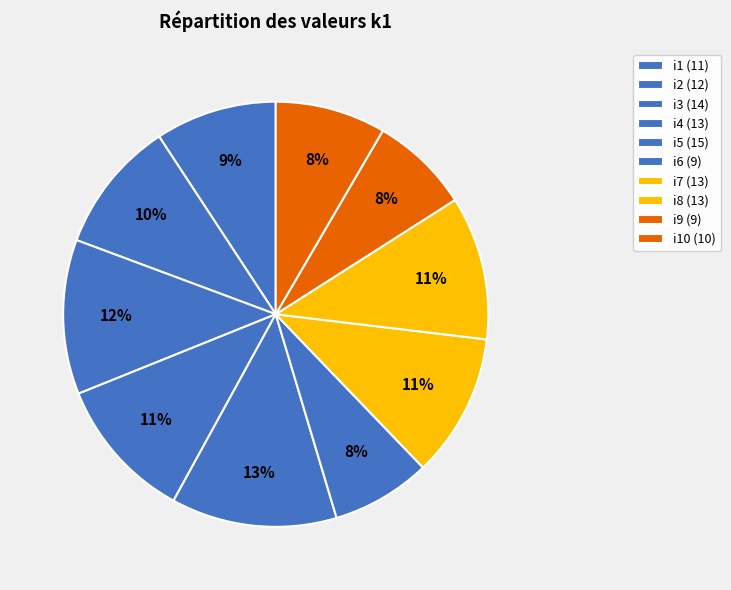

To the nearest percent, what is the difference between the largest and smallest slice percentages?

5%